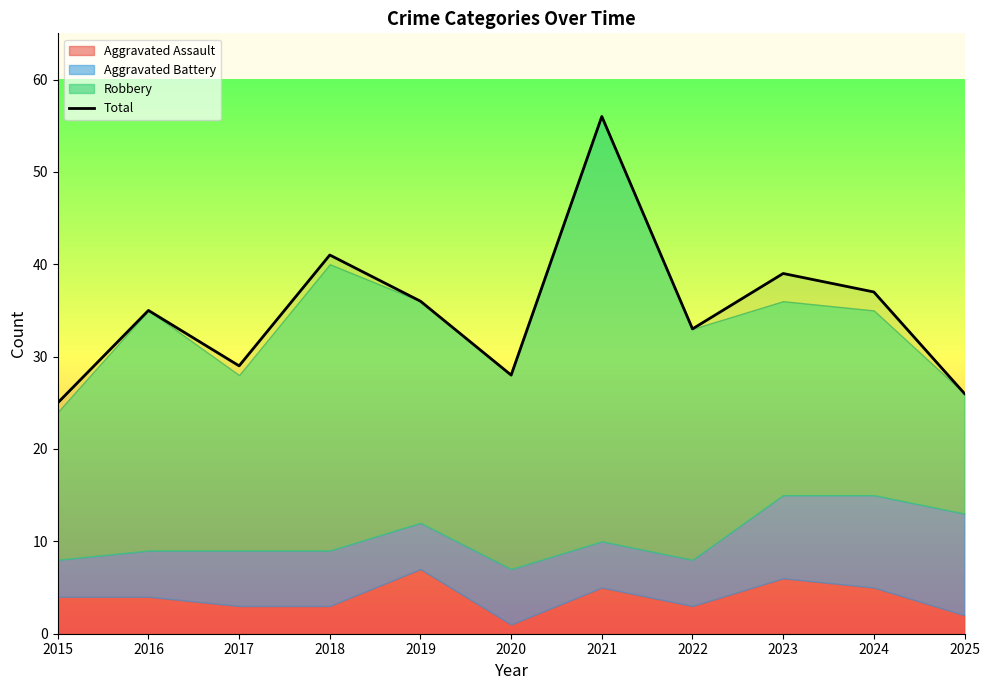

At which label is the value closest to 40?

2018